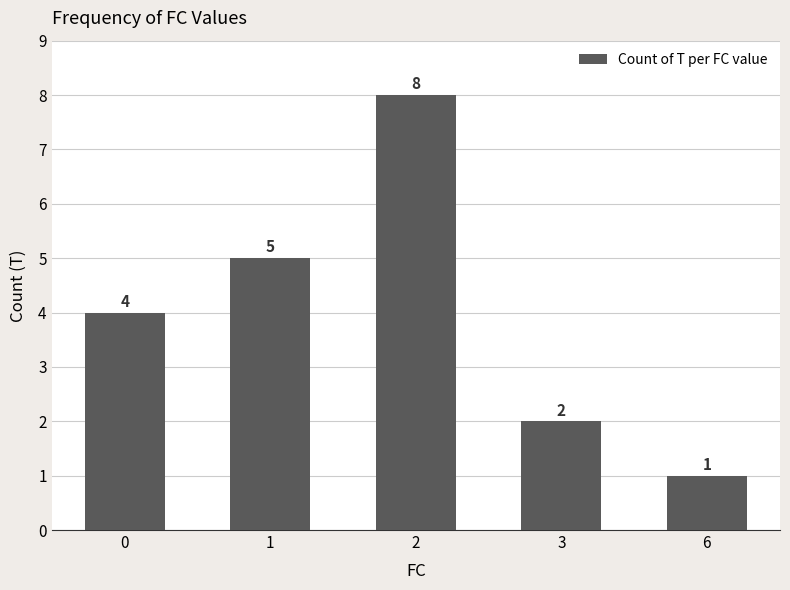

How many bars are there in total?

5